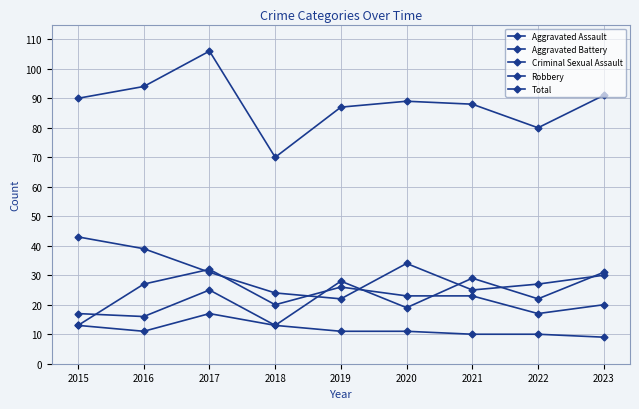

Is it true that Criminal Sexual Assault equals 5 at 2023?

False